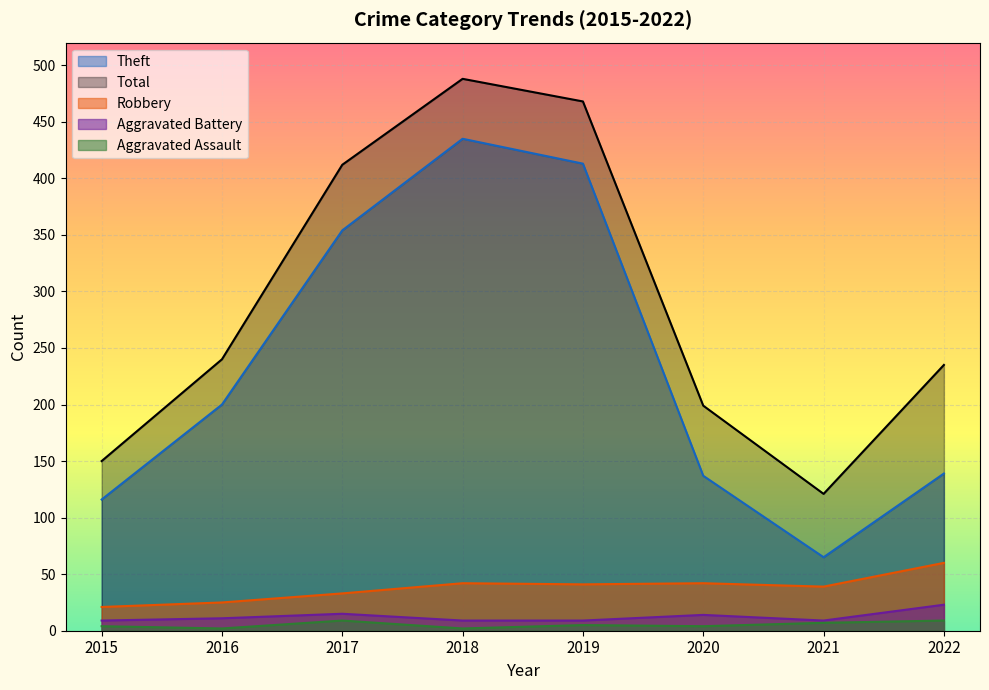

In Total, how many points are lower than both neighbors (excluding endpoints)?

1